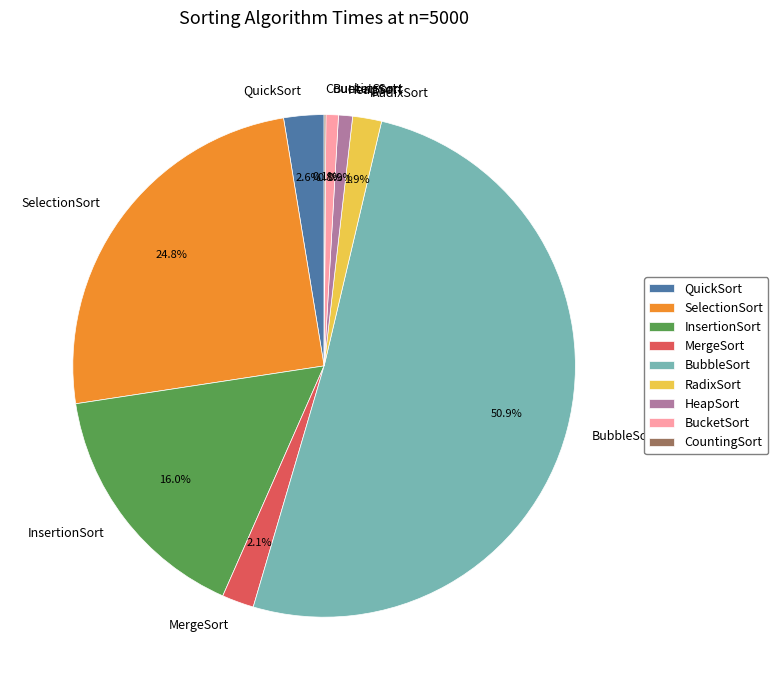

True or false: SelectionSort accounts for 25% of the total.

True